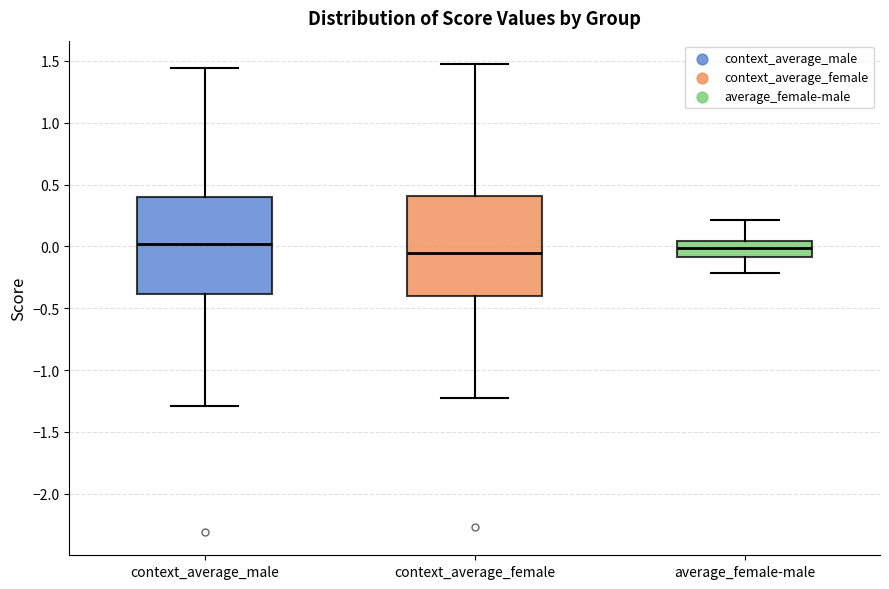

Reading left to right, transcribe this box plot: for each box, give where its median line is, the range the box spans, and where its two whiskers end, as read against the y-axis. The values are not printed on the chart, so give them approximately, as read against the axis.

context_average_male: median 0.00, box -0.40 to 0.40, whiskers -1.30 to 1.45
context_average_female: median -0.05, box -0.40 to 0.40, whiskers -1.25 to 1.45
average_female-male: median 0.00, box -0.10 to 0.05, whiskers -0.20 to 0.20